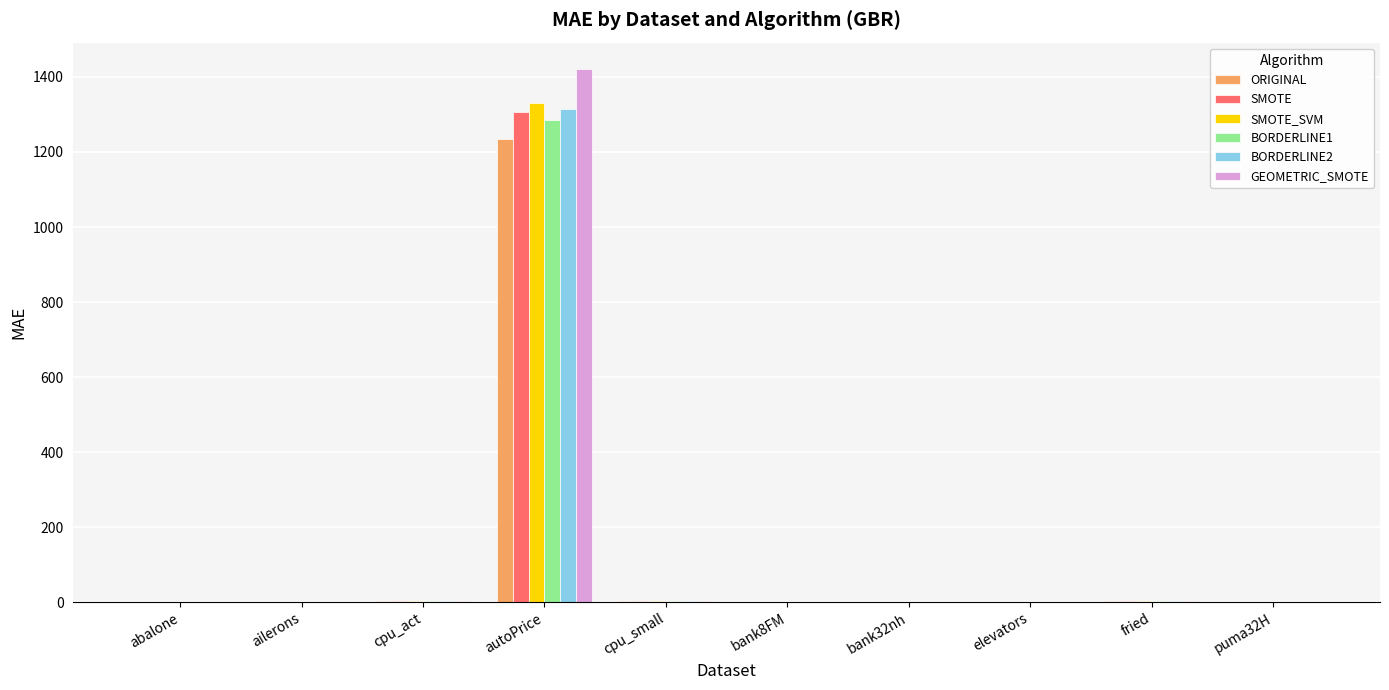

True or false: GEOMETRIC_SMOTE has a value of 0.0 at puma32H.

True